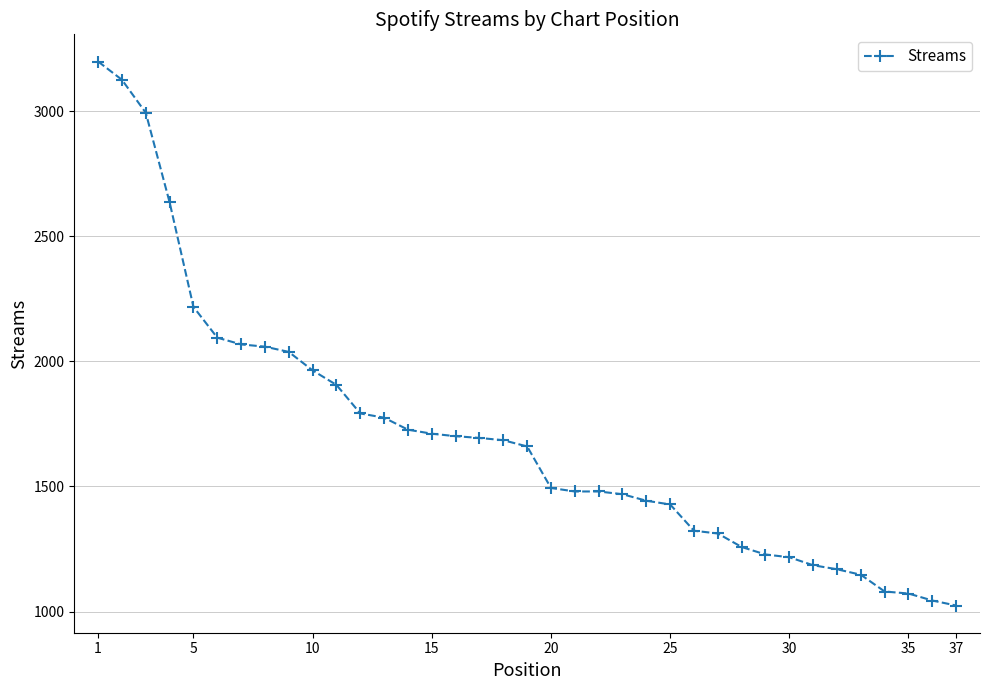

What is the value of the 22nd point from the left?

1480